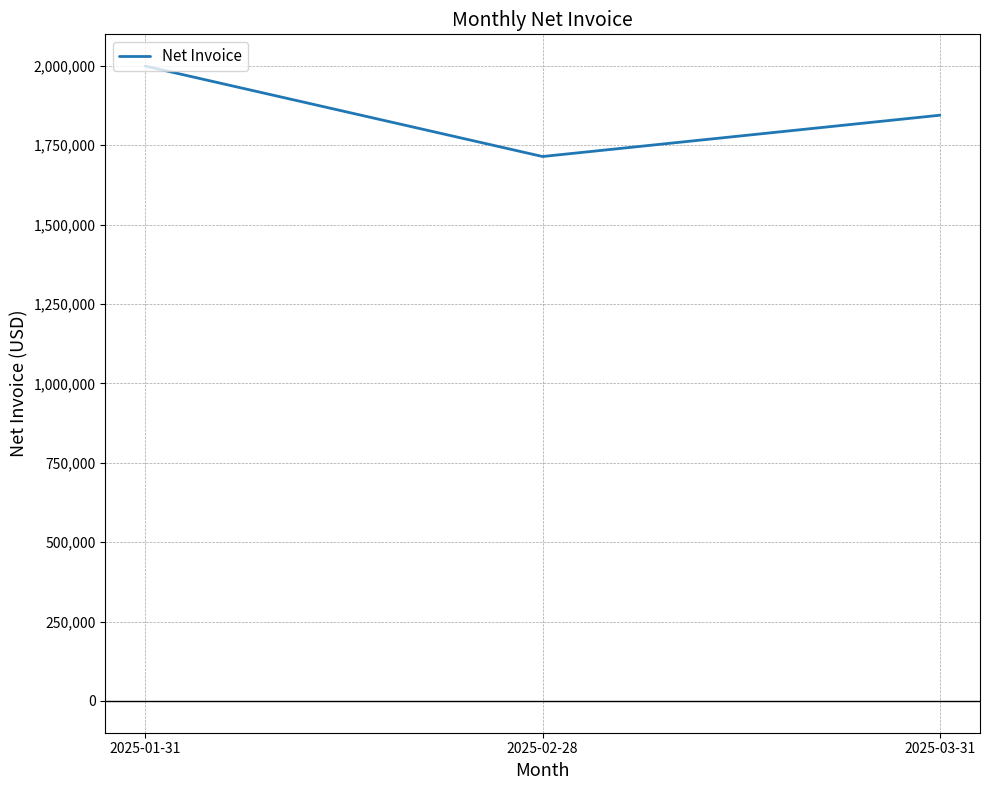

What is the approximate value at 2025-02-28?

1714390.2